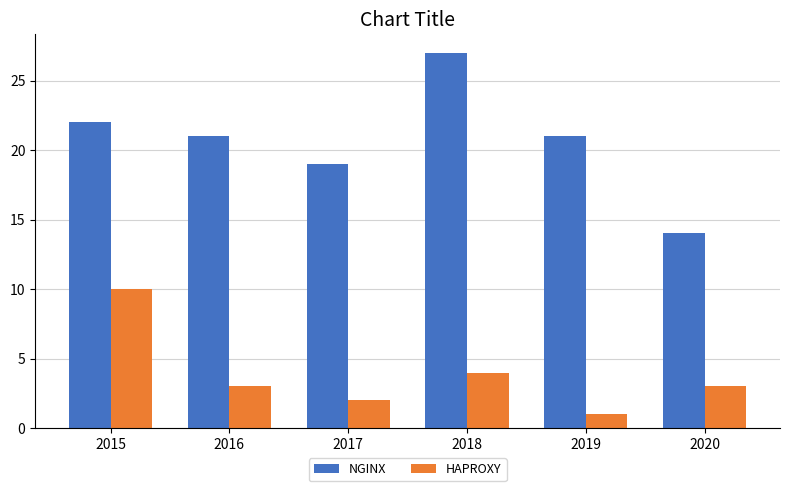

Which category has the highest value across all series?

2018